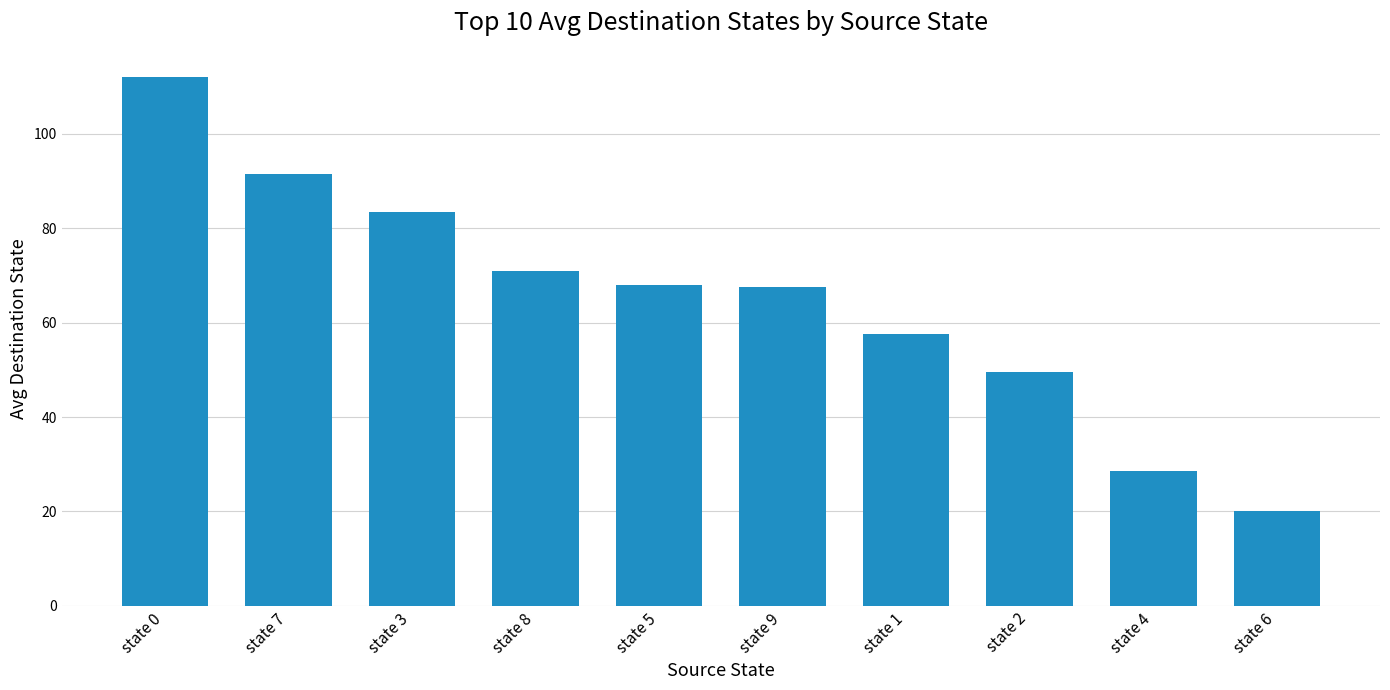

Which has a higher value, state 6 or state 1?

state 1